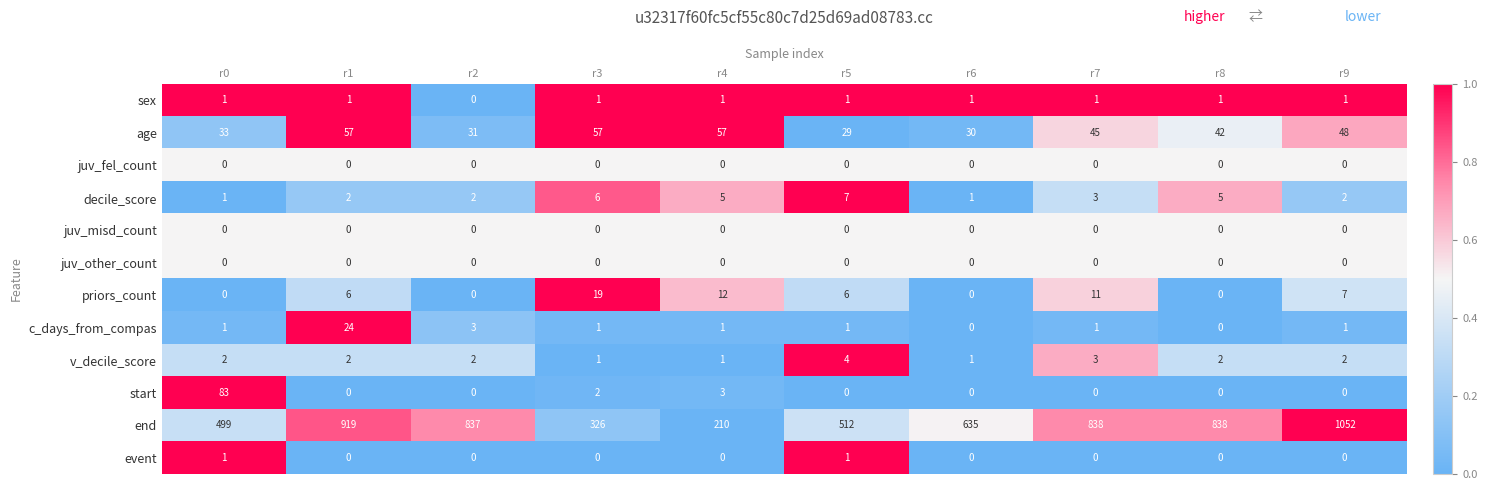

What is the difference between the highest and lowest values at r6?

635